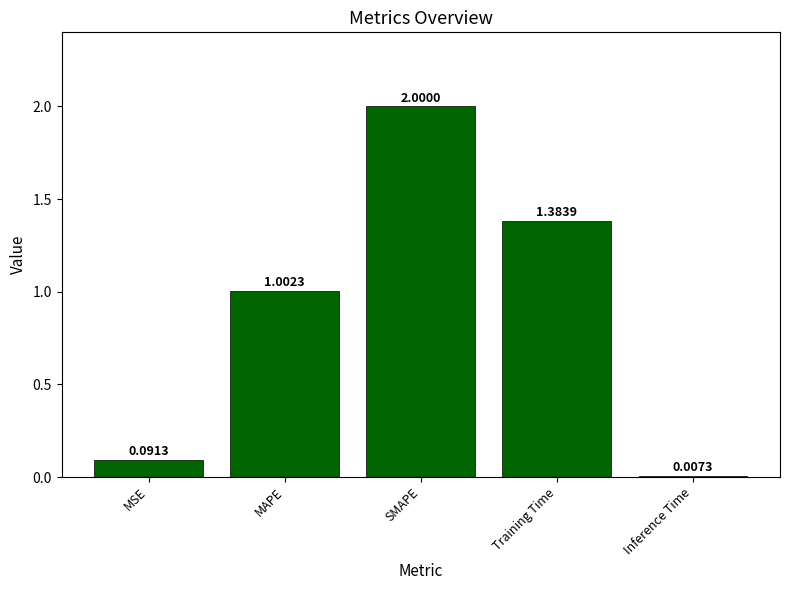

Count the number of data series in this chart.

1